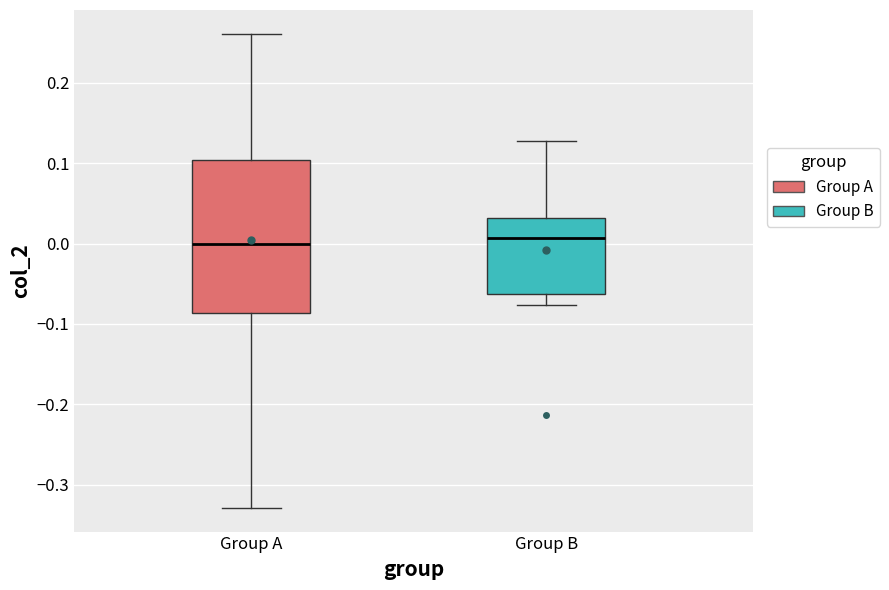

Where does the upper whisker of the box for Group A end on the y-axis? The values are not printed on the chart, so give them approximately, as read against the axis.

0.26